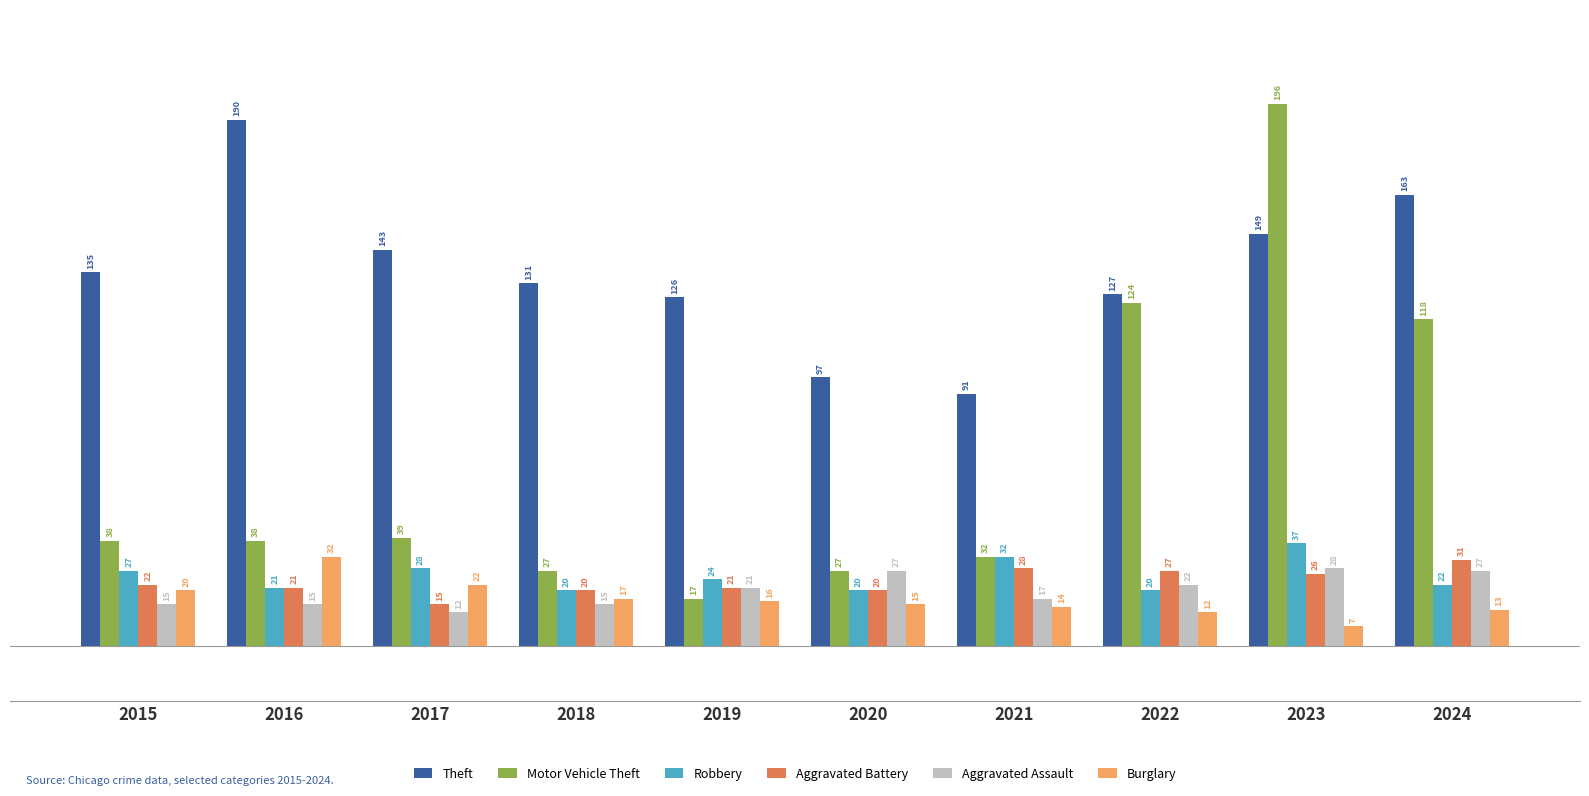

How many bars are there in total?

60